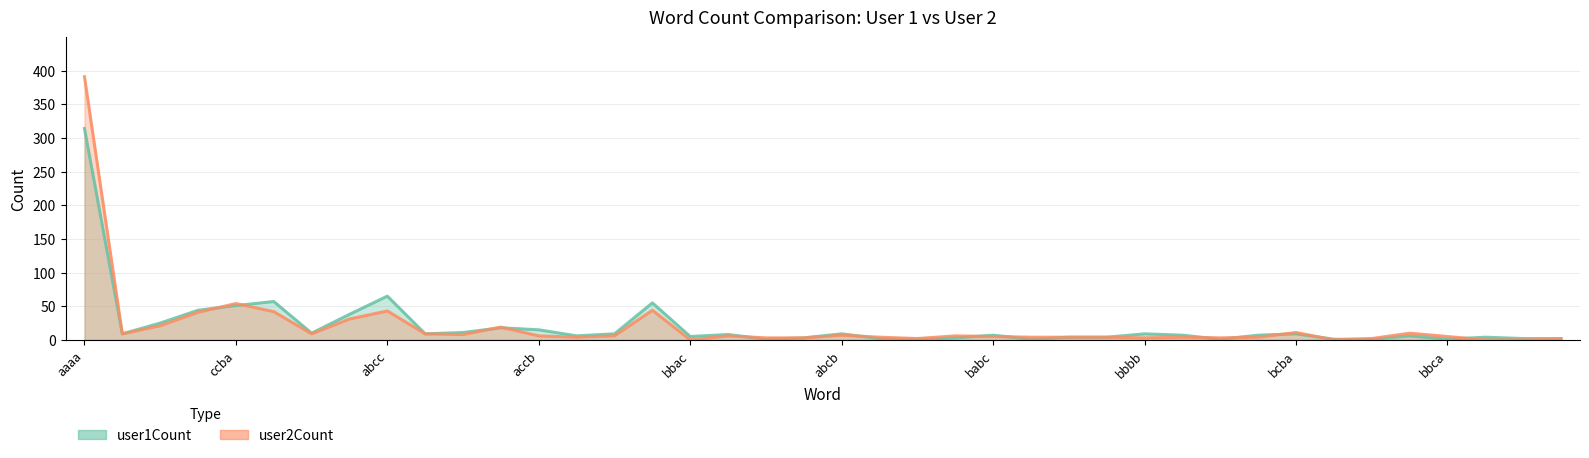

True or false: user2Count has more than 2 points higher than both neighbors.

True